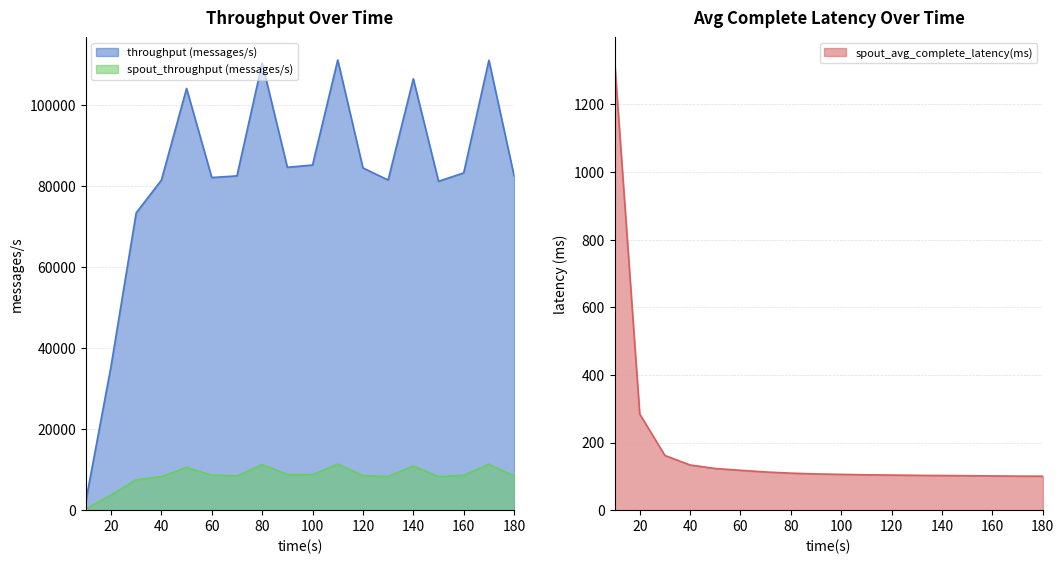

What is the maximum value for throughput (messages/s)?

111092